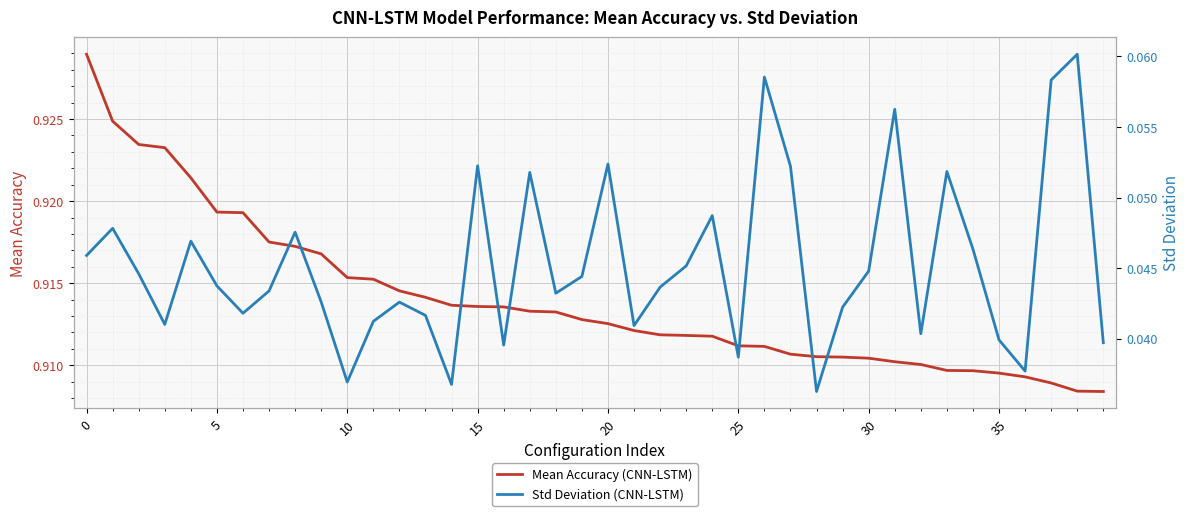

What are all the series names shown in the legend?

Mean Accuracy (CNN-LSTM), Std Deviation (CNN-LSTM)